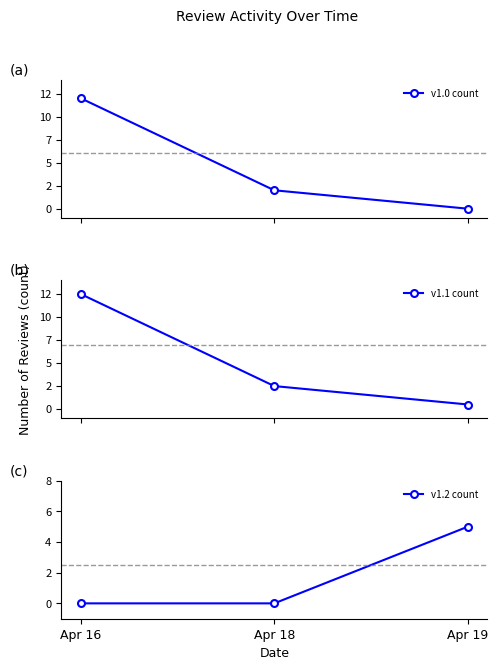

Which label corresponds to the smallest value in the chart?

Apr 19